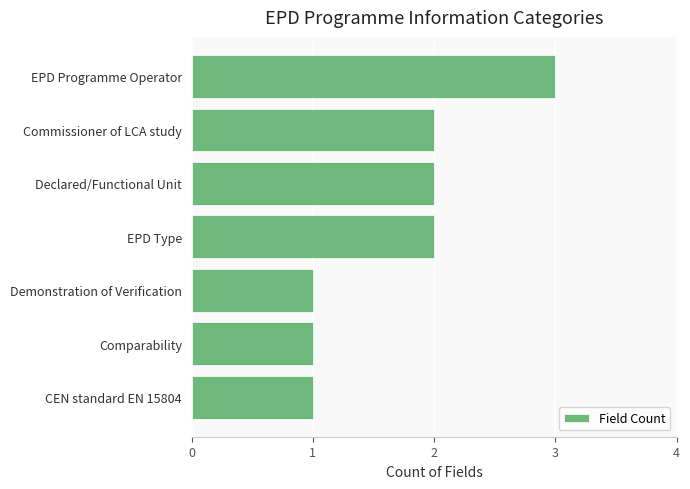

What is the greatest value displayed?

3